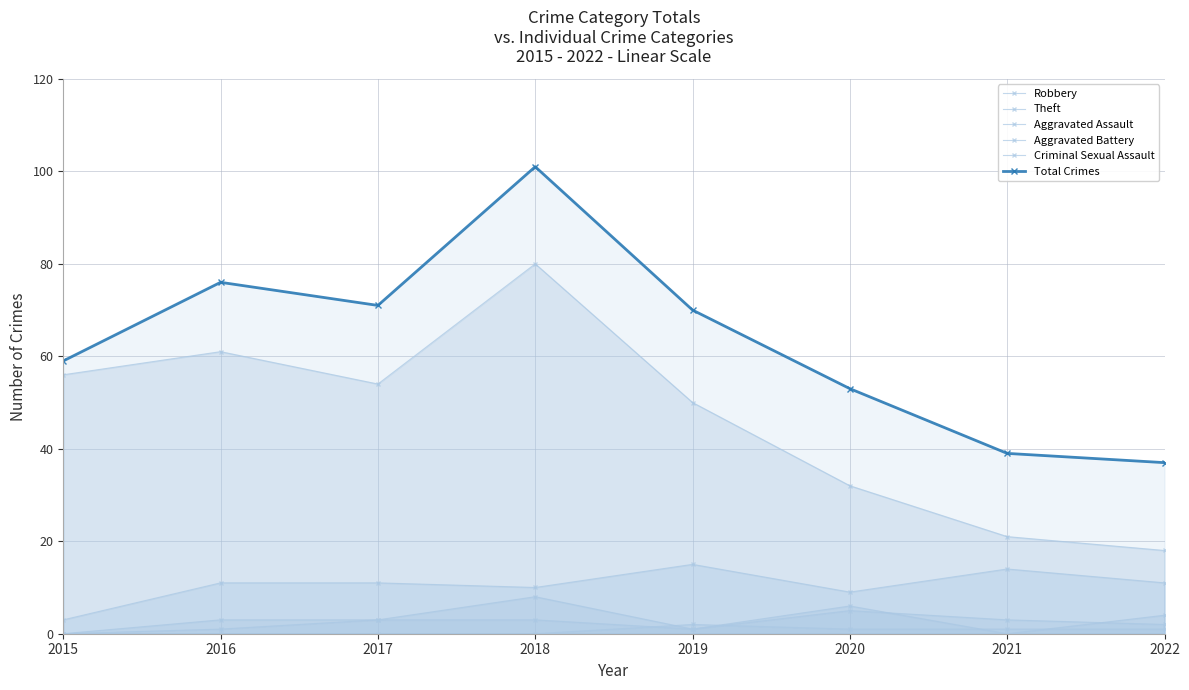

True or false: Theft has more than 2 points higher than both neighbors.

False